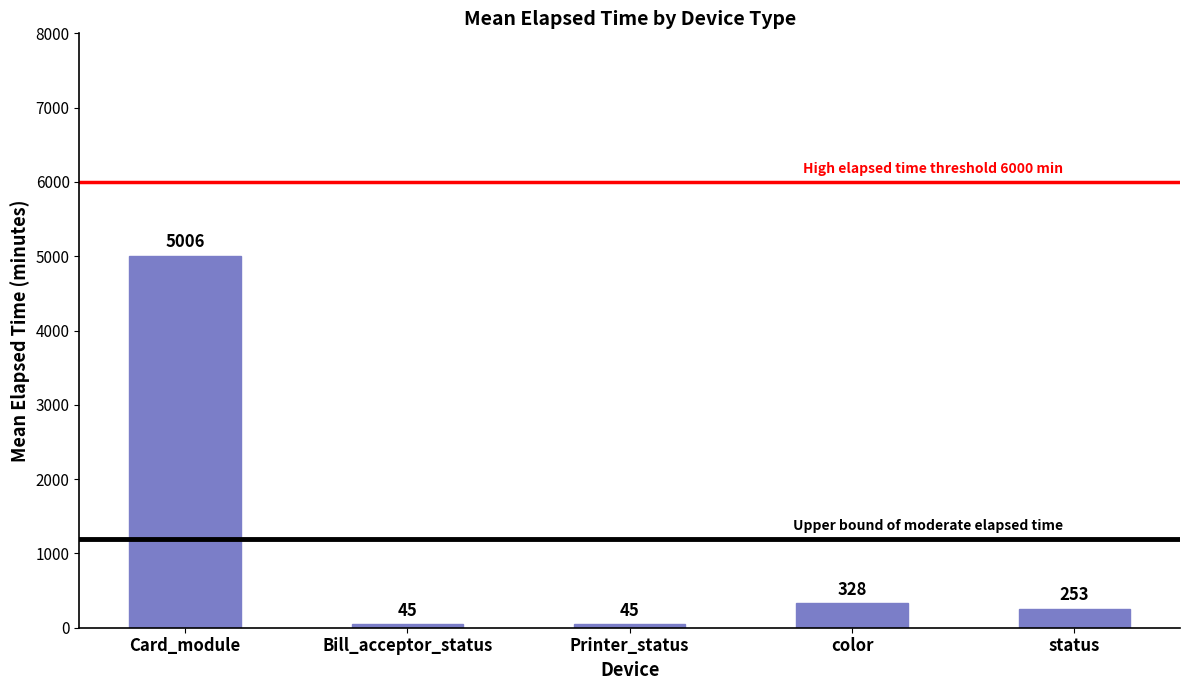

At which label is the value closest to 2525?

color